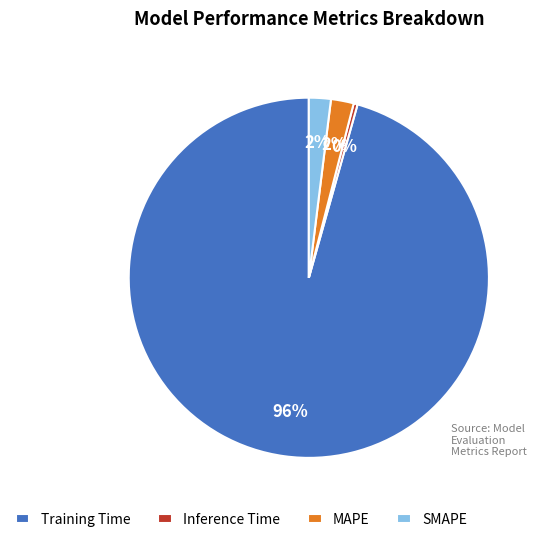

To the nearest percent, what is the difference between the MAPE and Training Time slice percentages?

94%